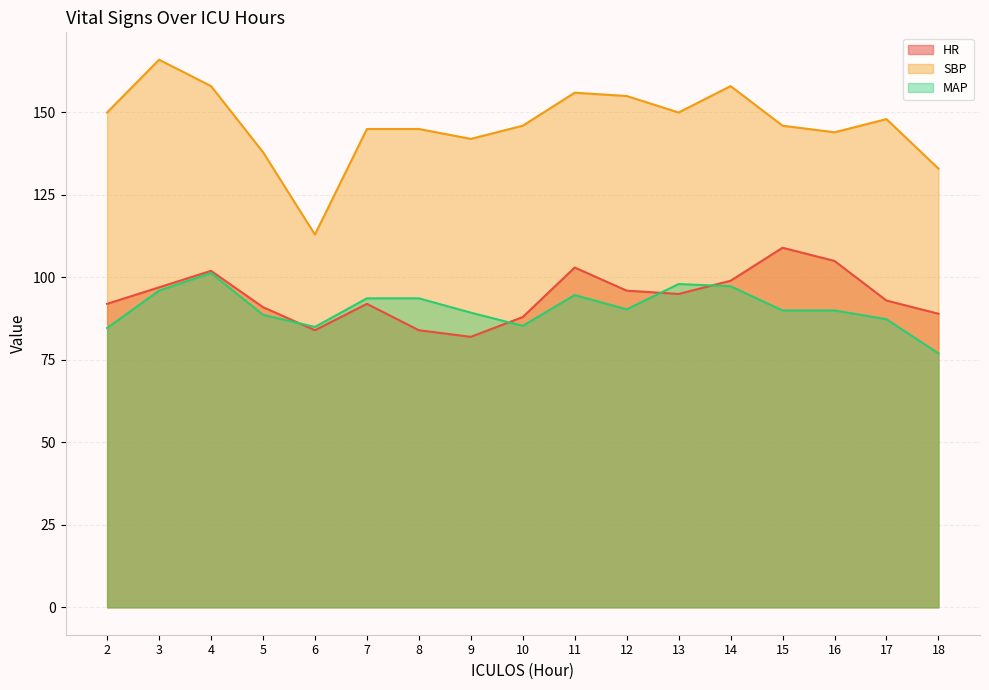

Between 7 and 16, which series saw the biggest shift?

HR